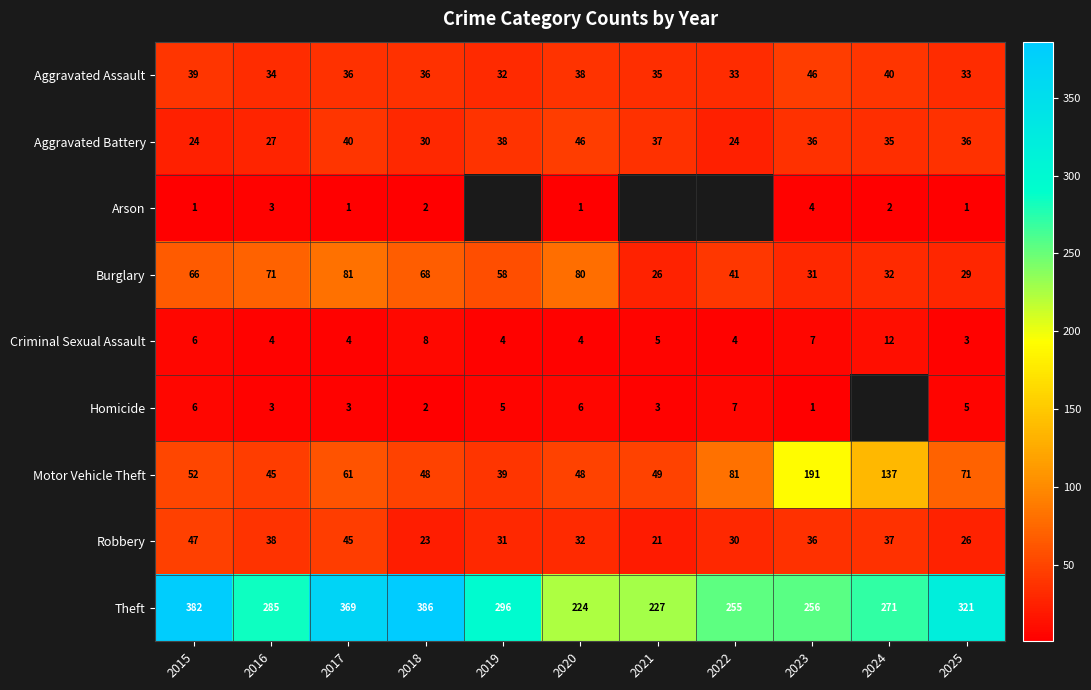

Is the value of Arson at 2020 greater than the value of Theft at 2025?

No